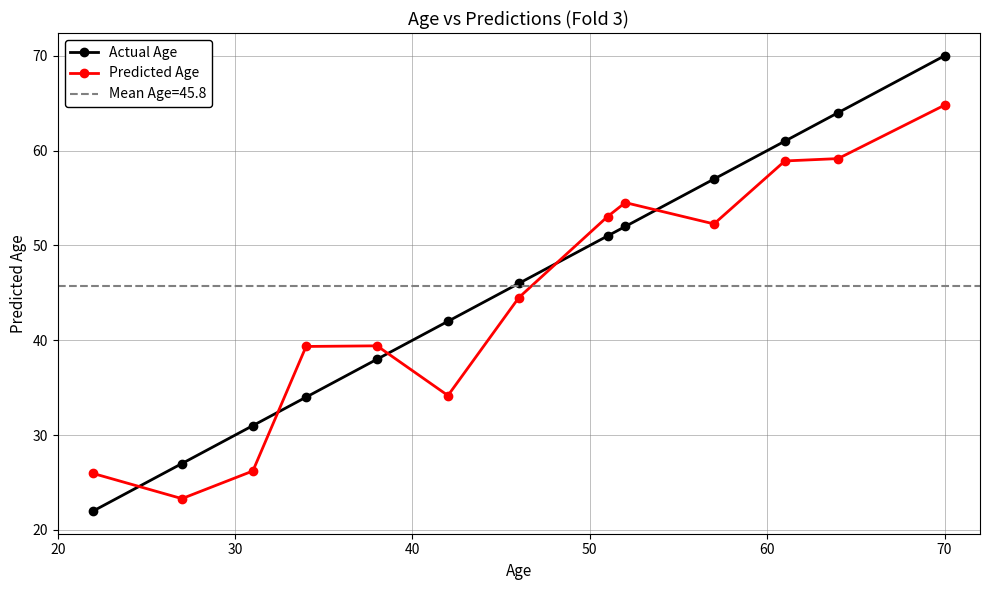

How many data points in Actual Age are above 46?

6